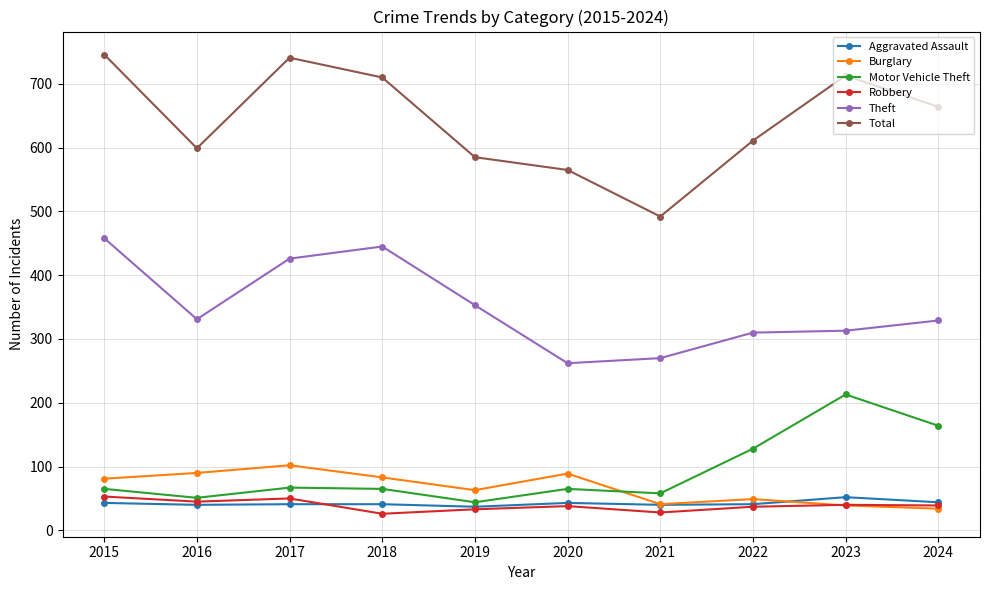

What are all the series names shown in the legend?

Aggravated Assault, Burglary, Motor Vehicle Theft, Robbery, Theft, Total